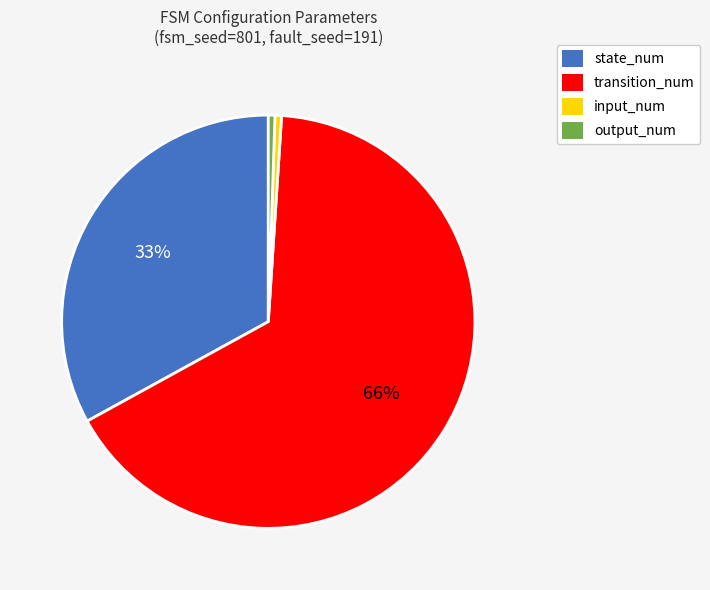

Between state_num and transition_num, which is larger?

transition_num